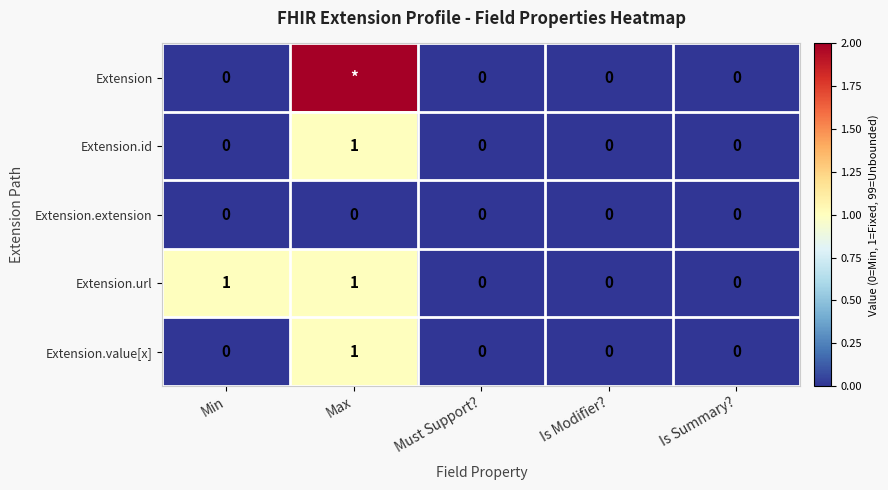

Between Max and Must Support?, which is larger?

Max